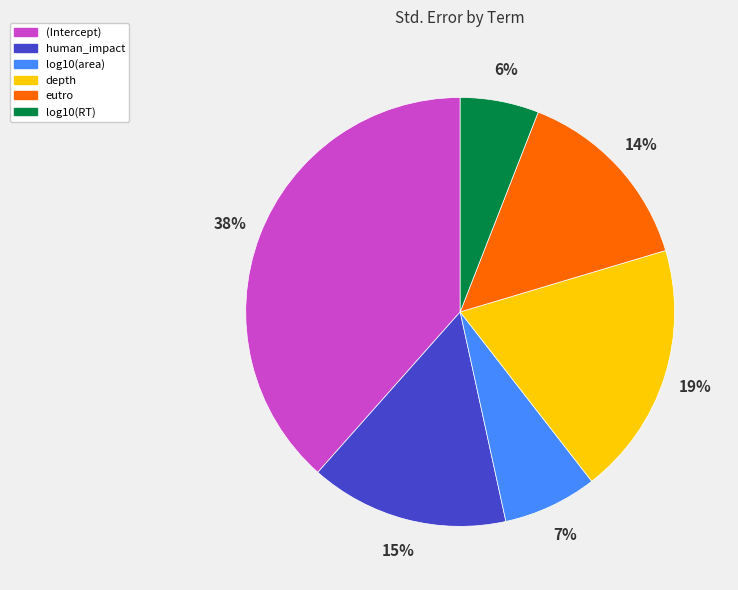

Do eutro and depth together represent more than half of the pie?

No